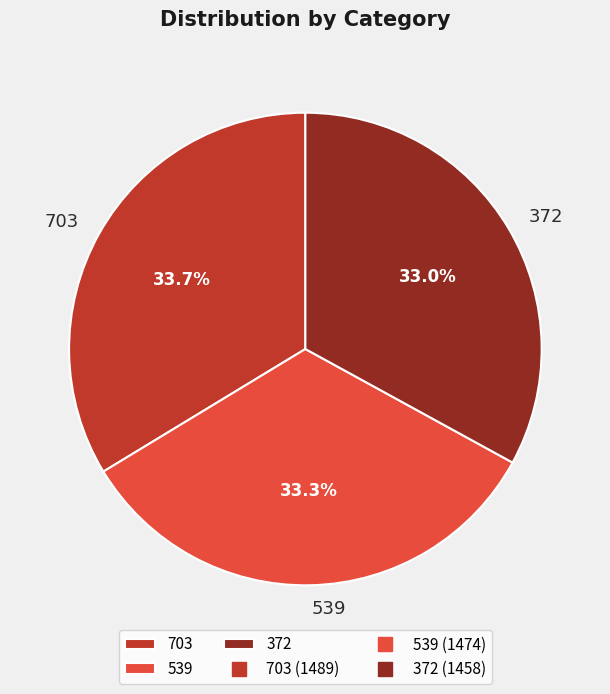

Approximately how many times larger is the value at 539 compared to 372?

1.0